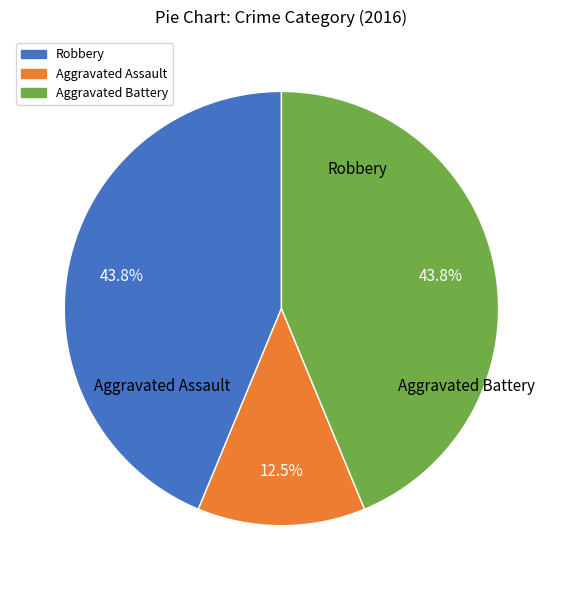

What is the smallest slice in the pie chart?

Aggravated Assault